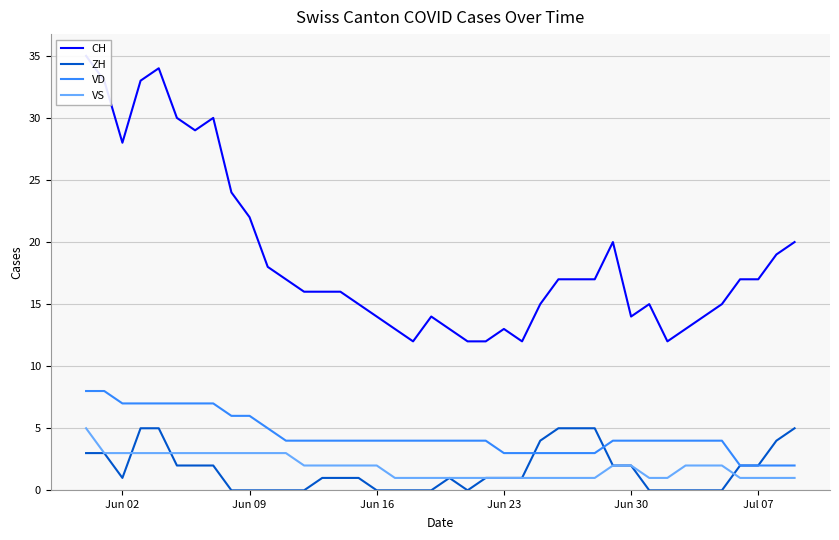

What are all the series names shown in the legend?

CH, ZH, VD, VS